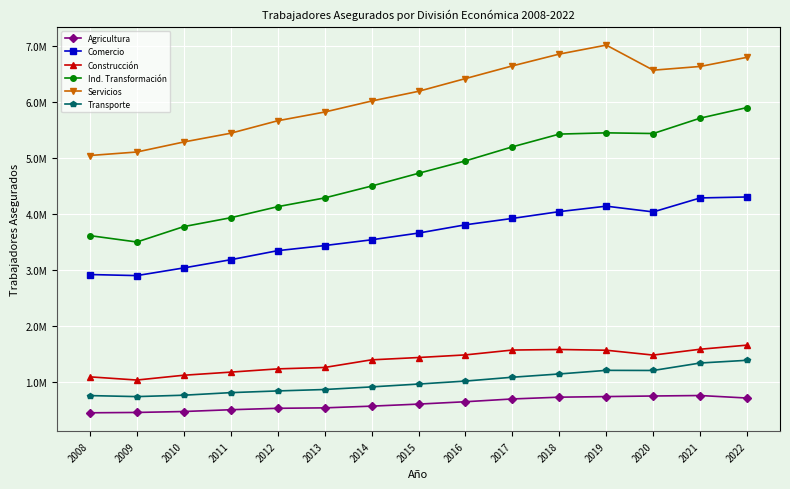

List the labels in order of Servicios value, smallest first.

2008, 2009, 2010, 2011, 2012, 2013, 2014, 2015, 2016, 2020, 2021, 2017, 2022, 2018, 2019